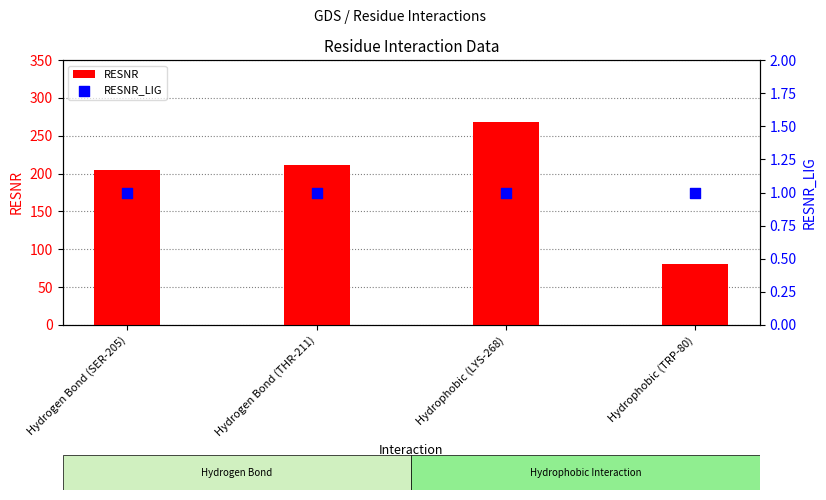

Which series has the widest spread of Y values?

RESNR